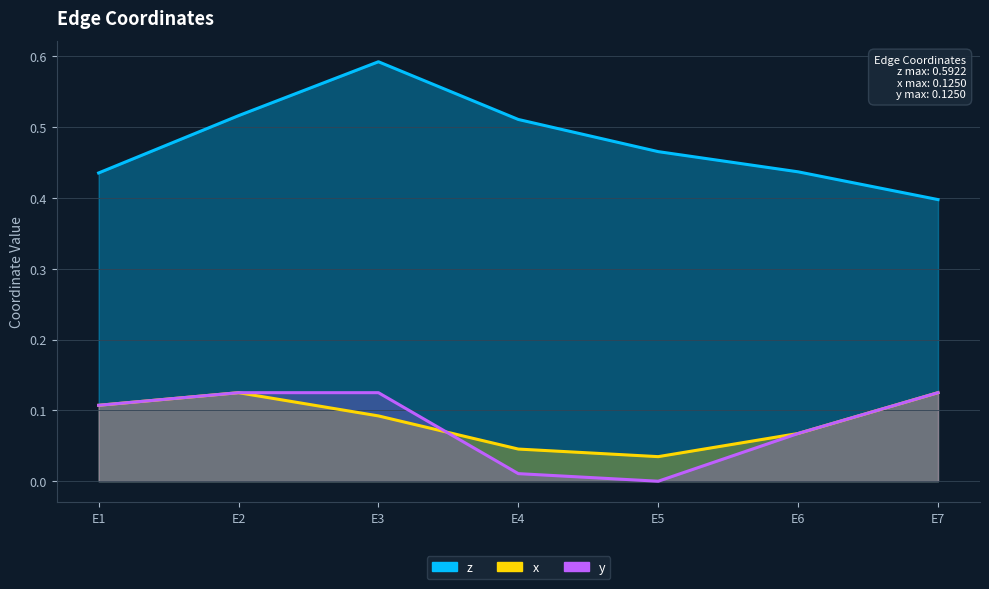

How many lines are shown in the chart?

3